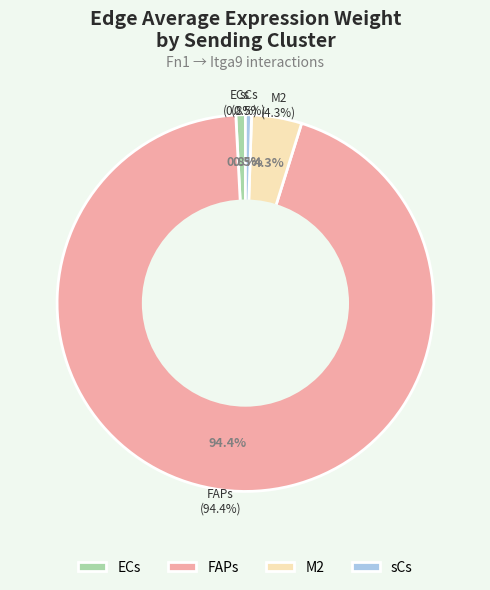

How many segments does this pie chart have?

4